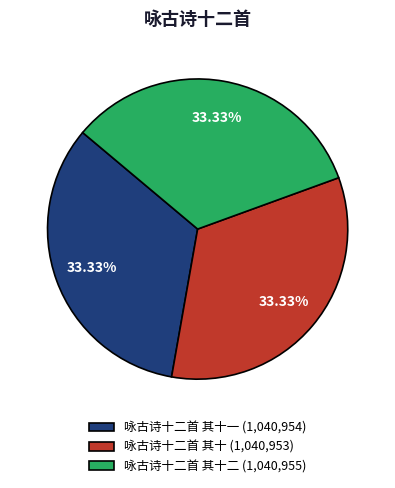

Is there any slice that represents more than half of the pie?

No